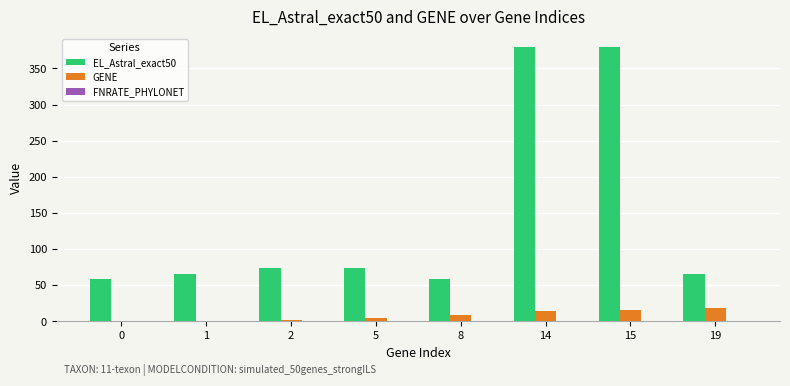

Are the bars grouped side by side (vs. stacked)?

Yes